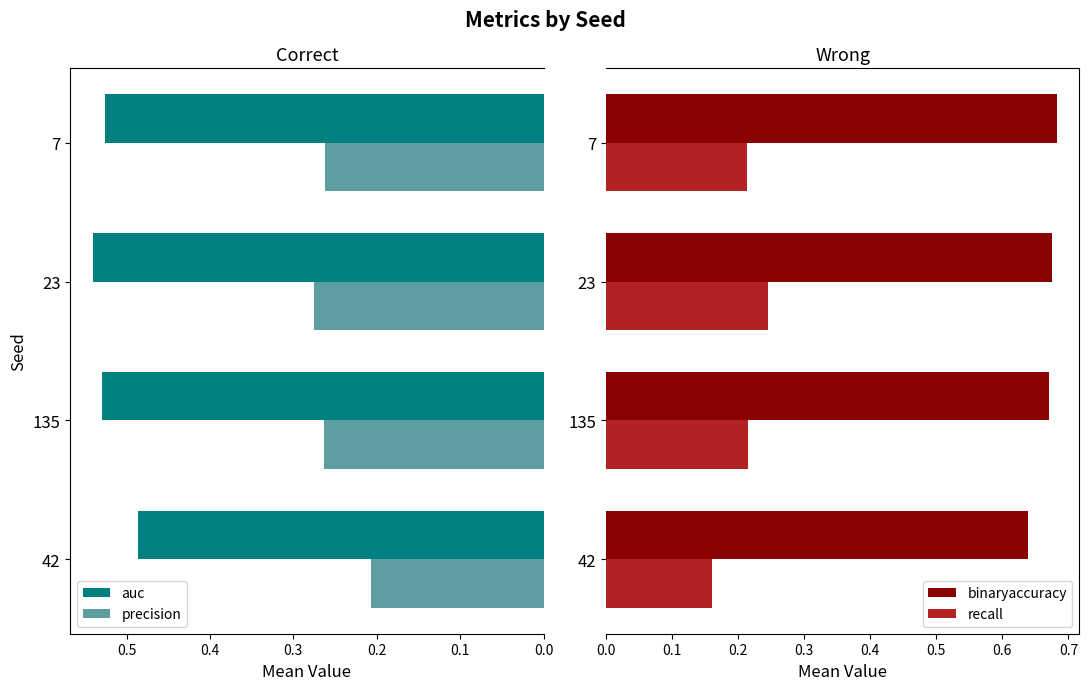

Does the chart contain any negative values?

No